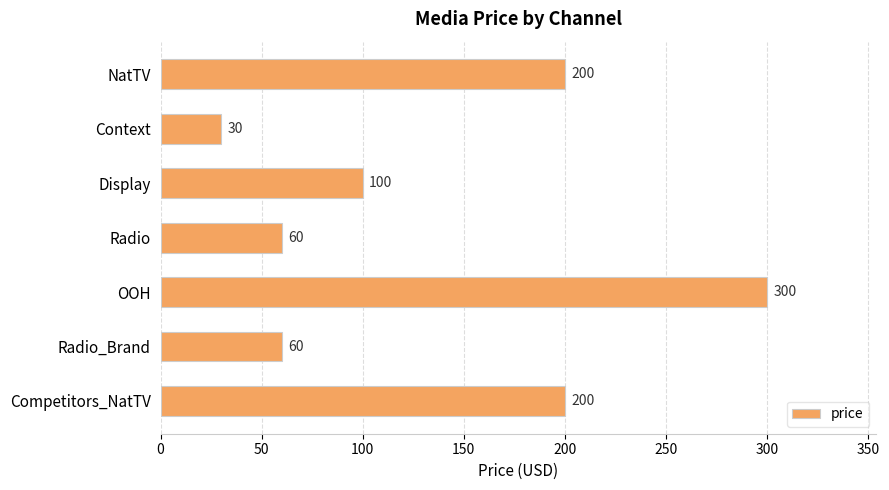

The chart shows a value of 53 at Display. True or false?

False